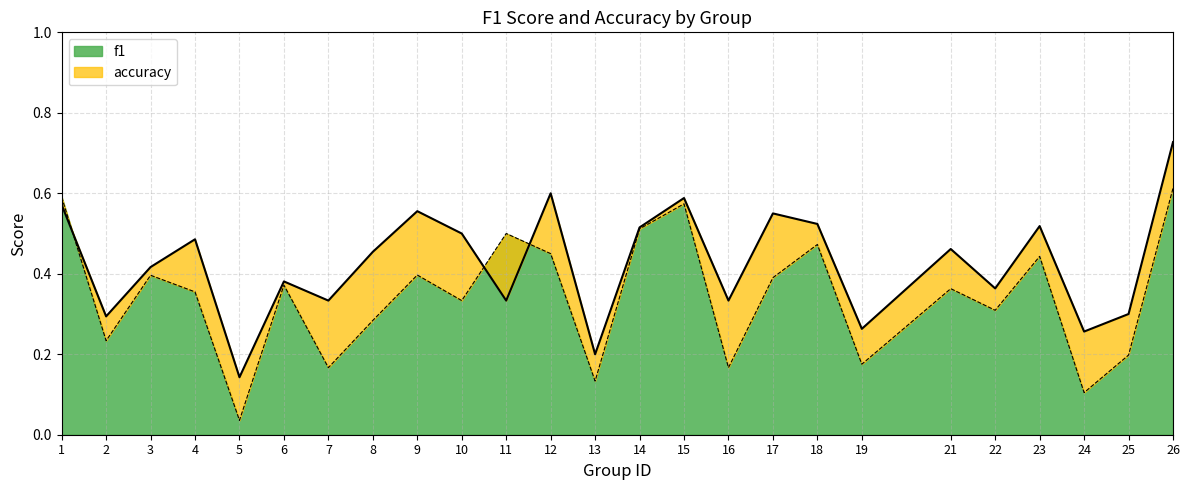

Where is the first local minimum for accuracy?

2